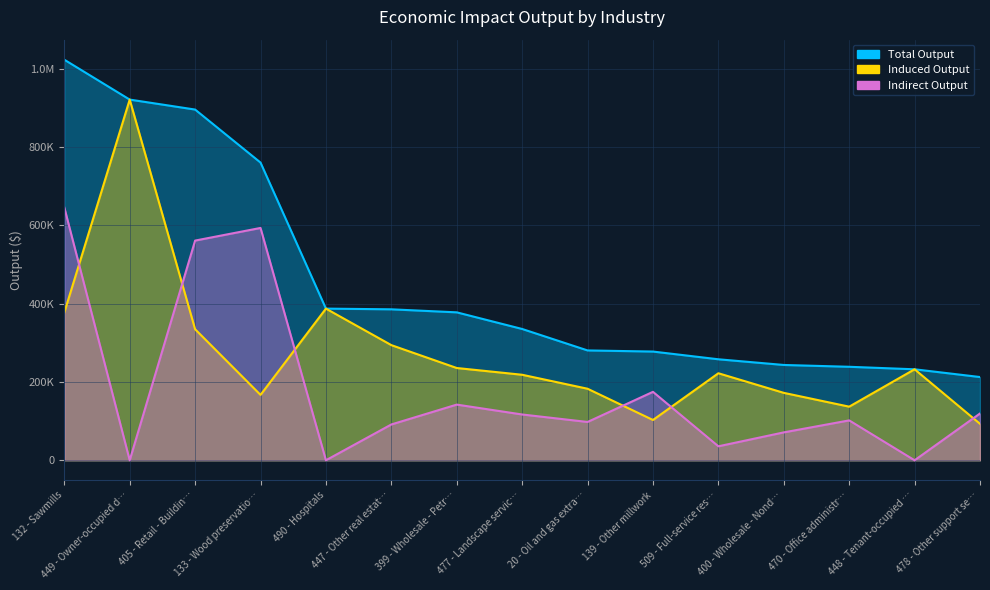

What is the difference between the maximum and minimum values in the Indirect Output series?

645697.1